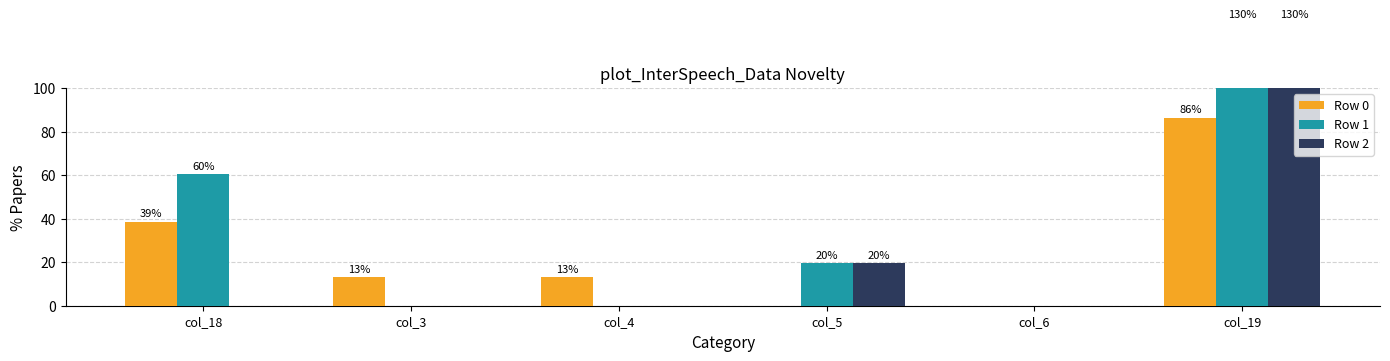

What is the difference between the maximum and second lowest values in the Row 2 series?

130.0